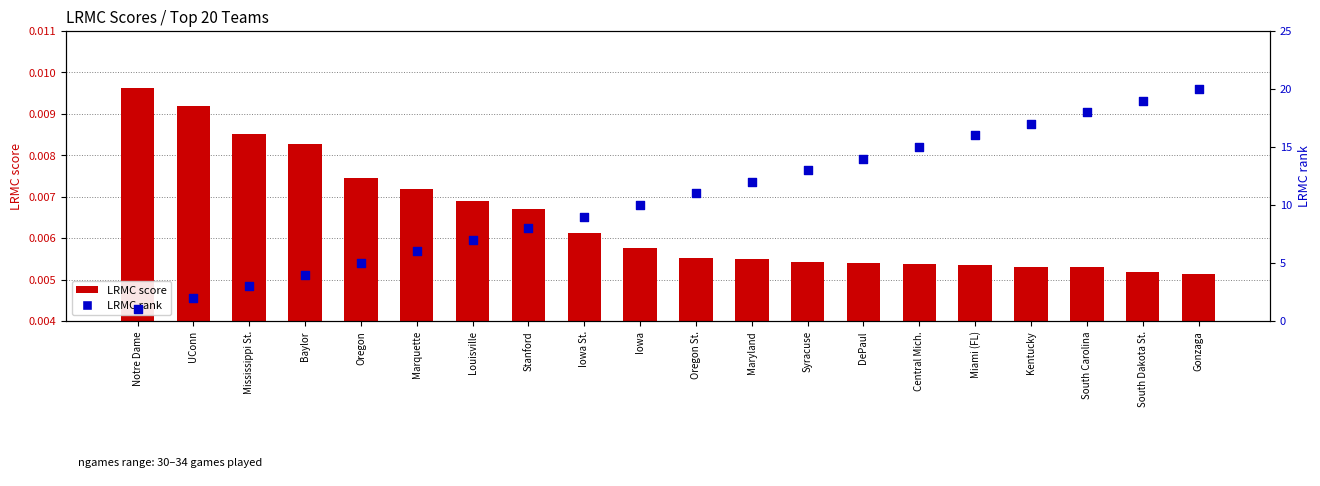

What is the total value across all series at Iowa St.?

9.0